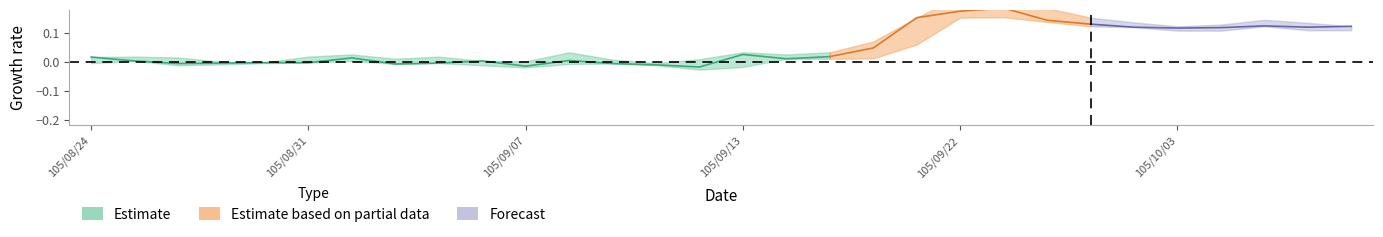

At which category is the sum across all series the highest?

105/09/23